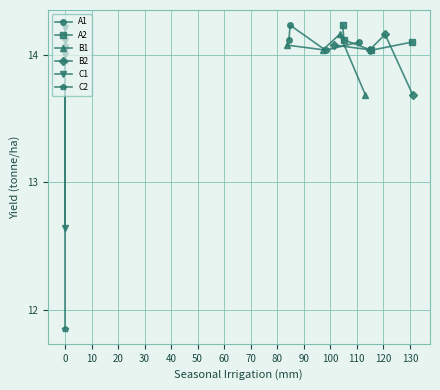

How many interior local valleys does the A1 series have?

1